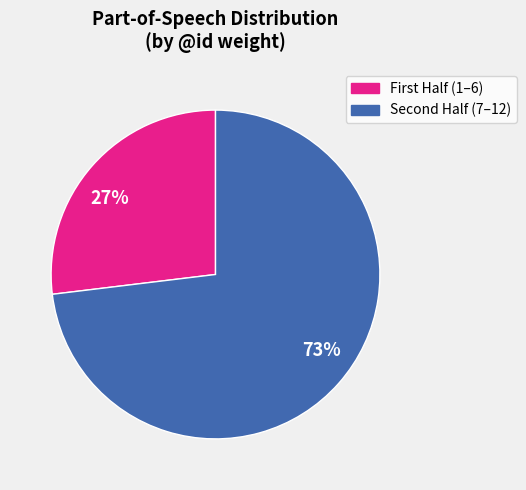

Does 73% account for over 50% of the chart?

Yes